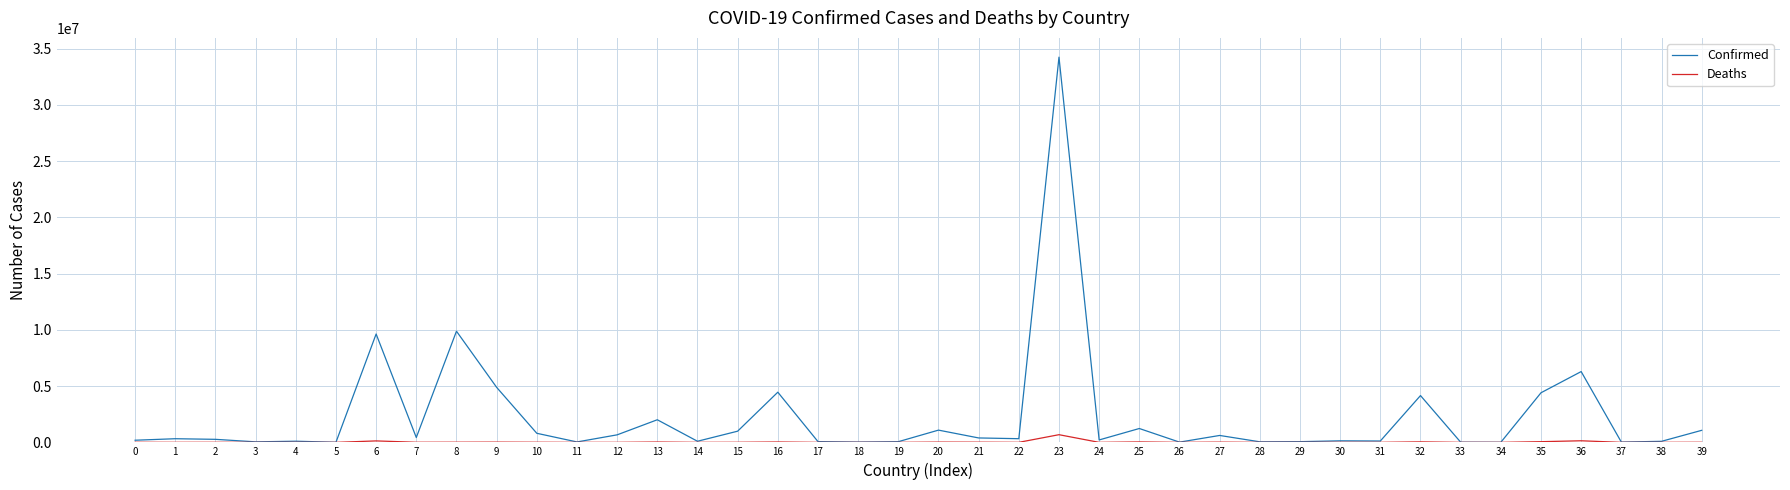

What are all the series names shown in the legend?

Confirmed, Deaths